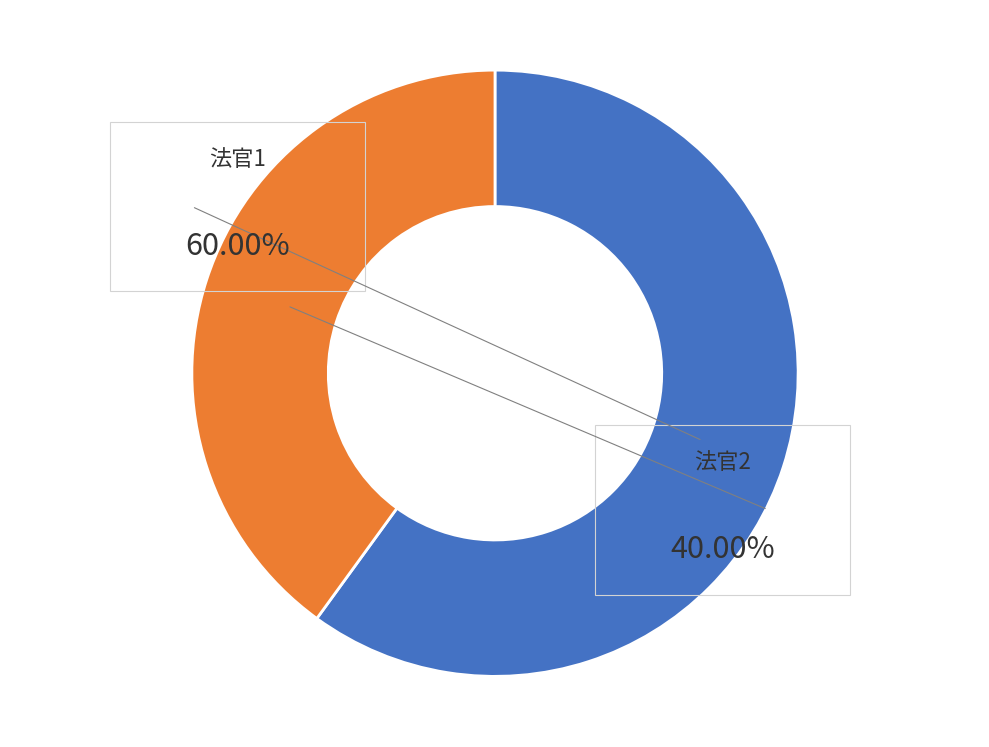

True or false: 法官1 accounts for 54% of the total.

False